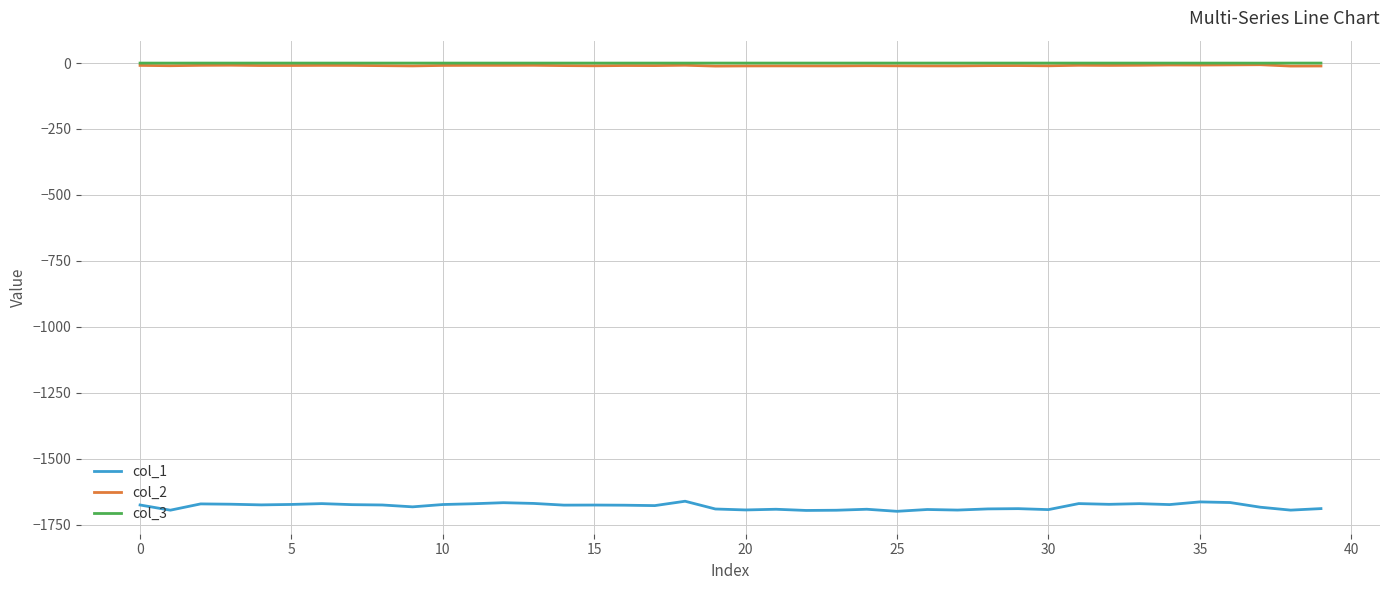

Which series has the widest spread of values?

col_1